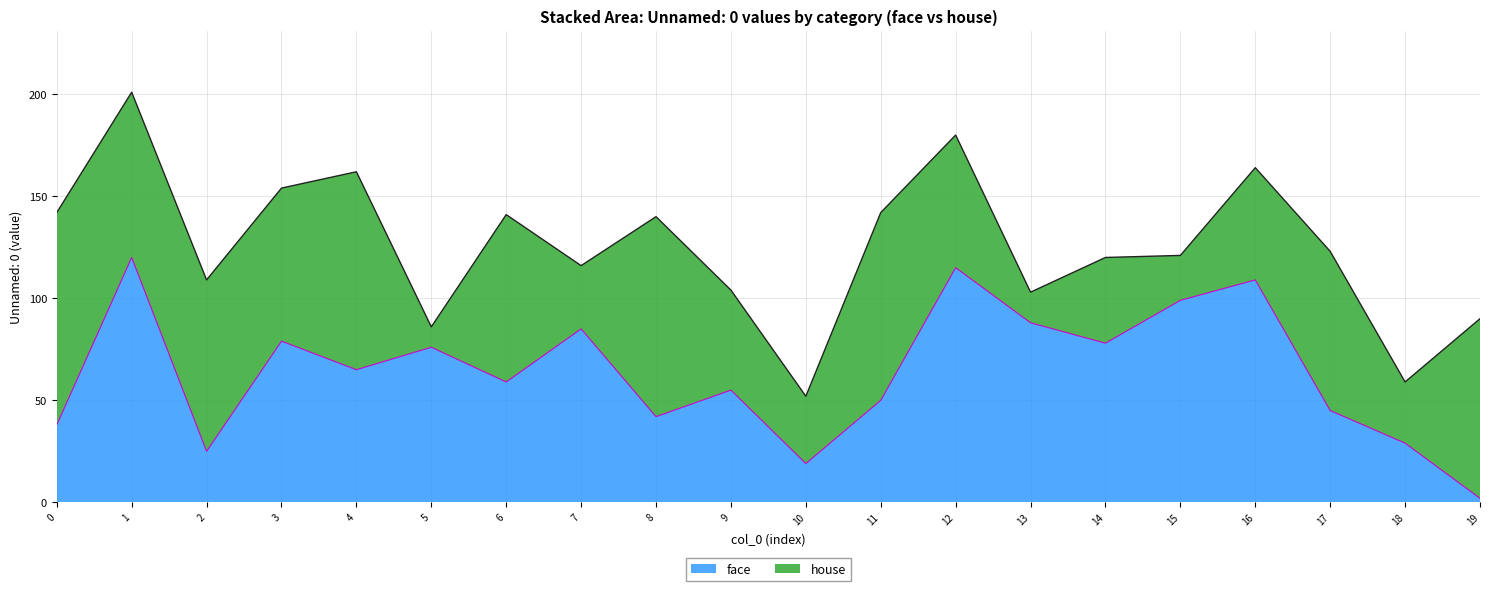

Count the number of categories in the chart.

20